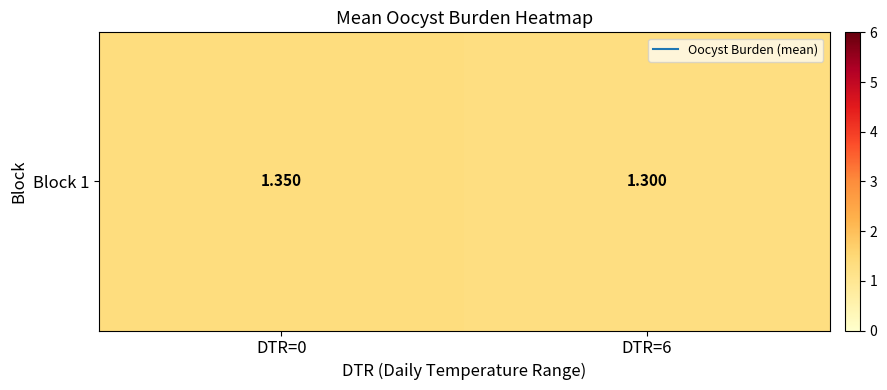

What is the difference between the maximum and minimum values?

0.1